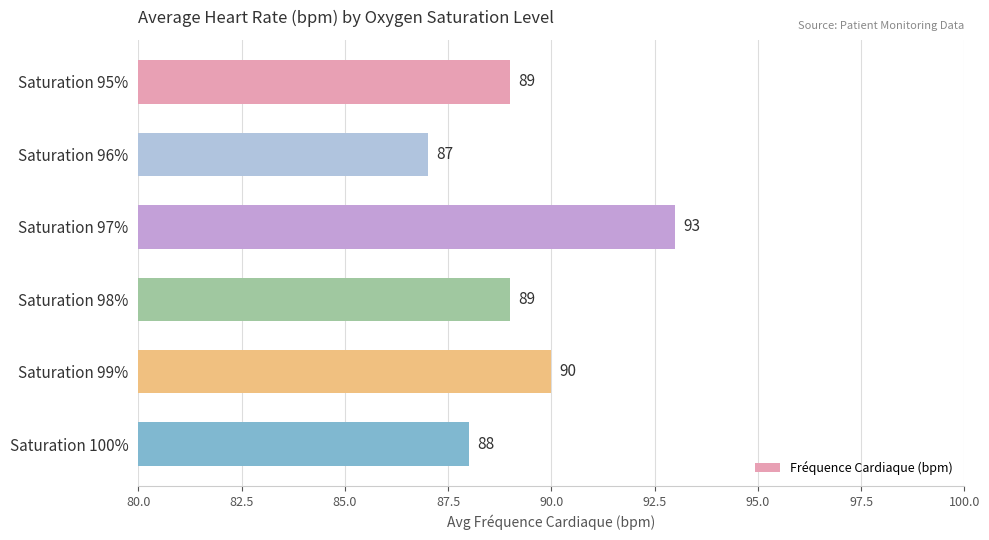

The value at Saturation 99% is 90. True or false?

True